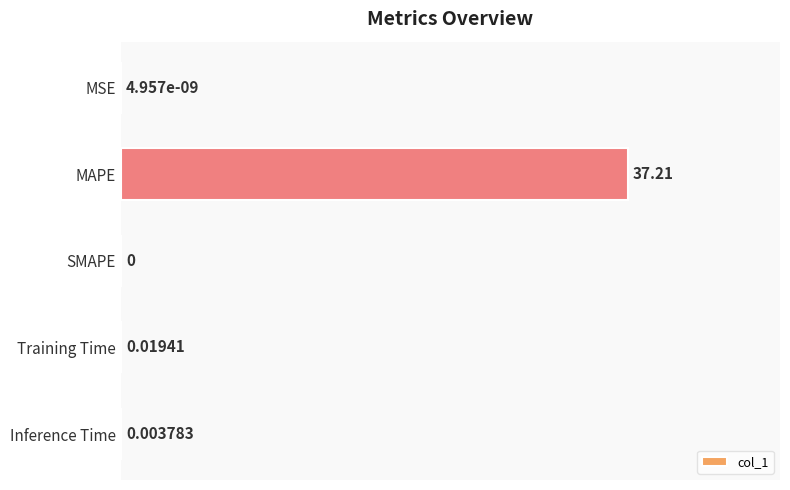

What is the sum of the values at MAPE and SMAPE?

100.0